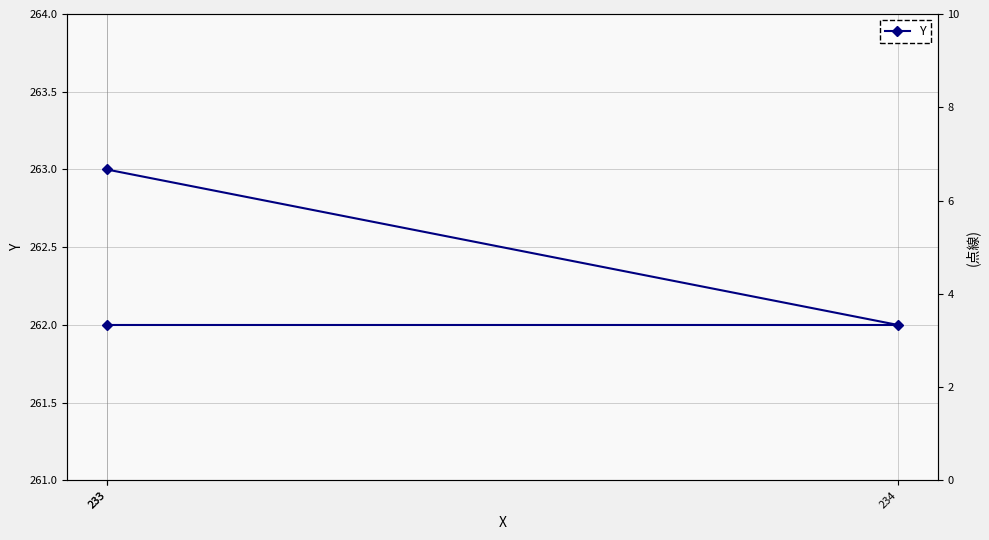

At which label is the value closest to 262?

233